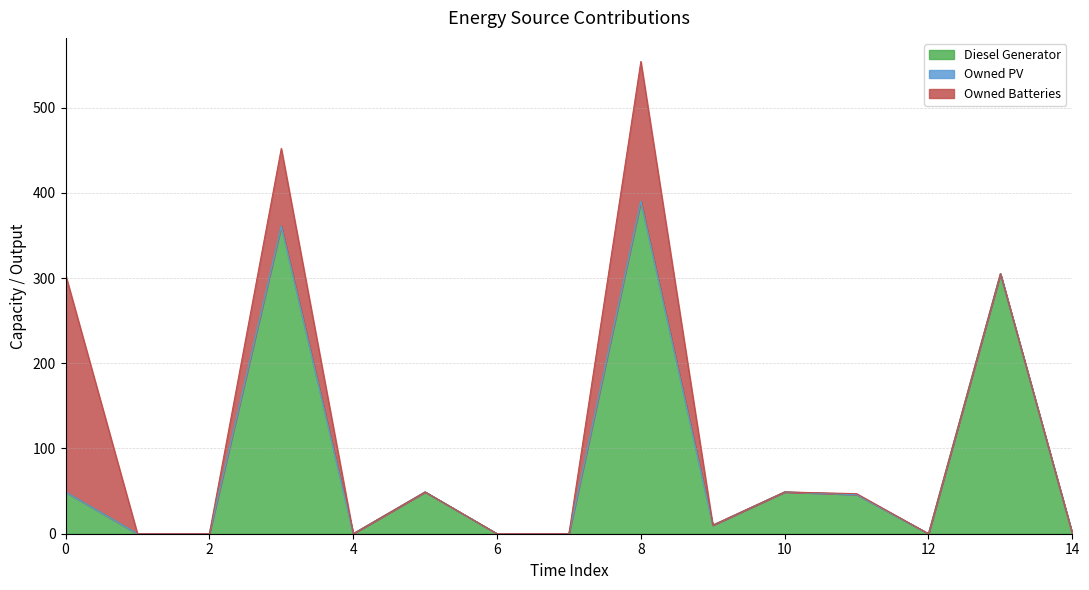

What is the total value across all series at 13?

305